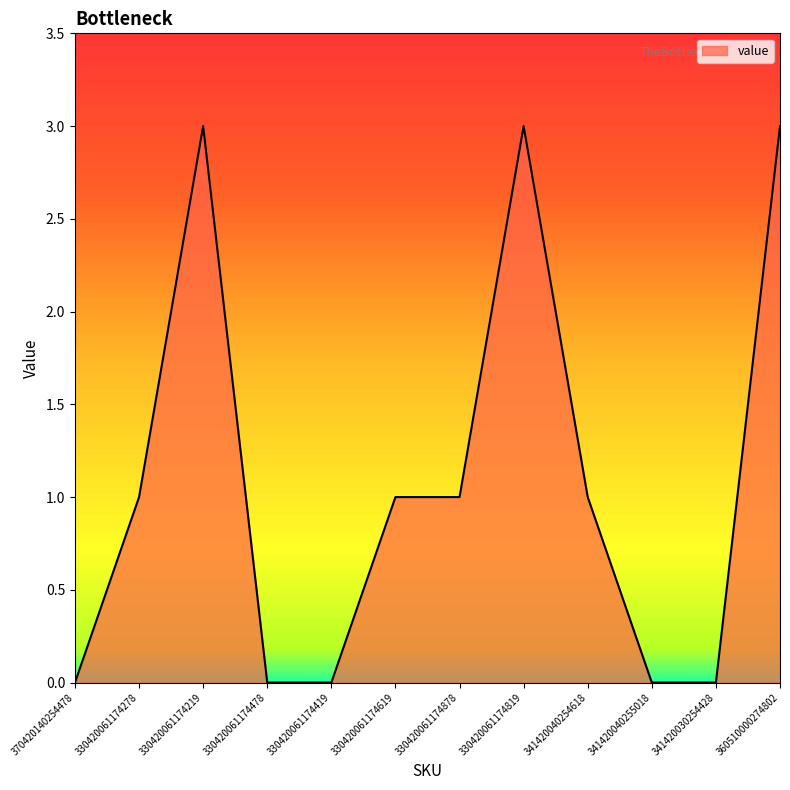

Reading left to right, transcribe all the data shown in this chart.

370420140254478=0	330420061174278=1	330420061174219=3	330420061174478=0	330420061174419=0	330420061174619=1	330420061174878=1	330420061174819=3	341420040254618=1	341420040255018=0	341420030254428=0	360510000274802=3